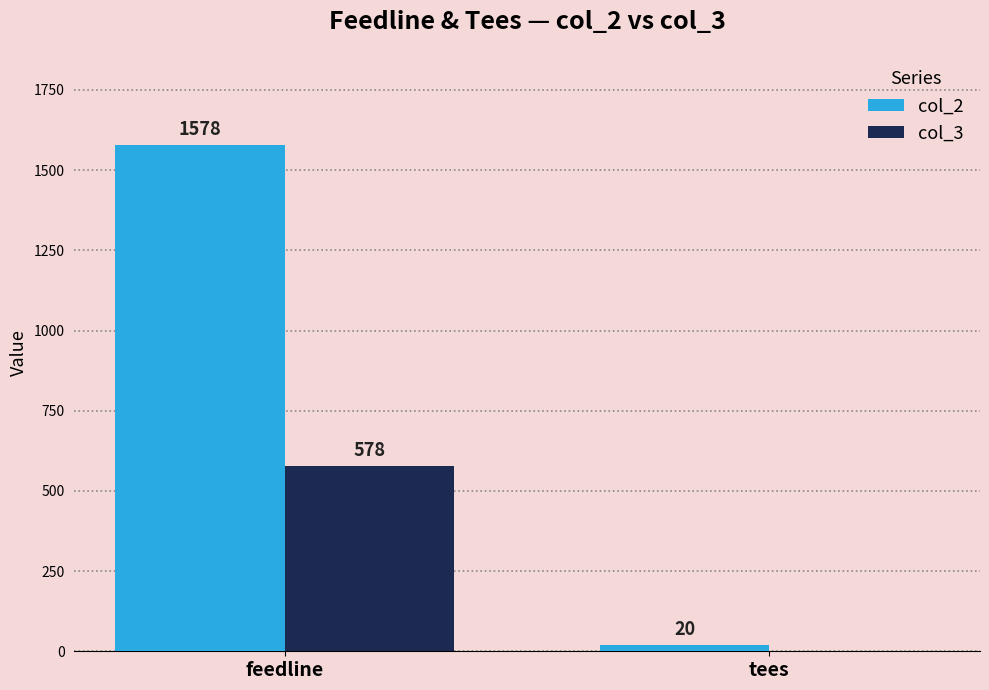

Reading left to right, extract all data points from this chart.

col_2: feedline=1578	tees=20
col_3: feedline=578	tees=0